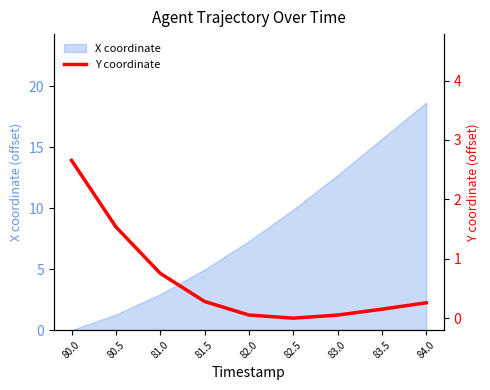

What is the highest value of the X coordinate series?

18.7